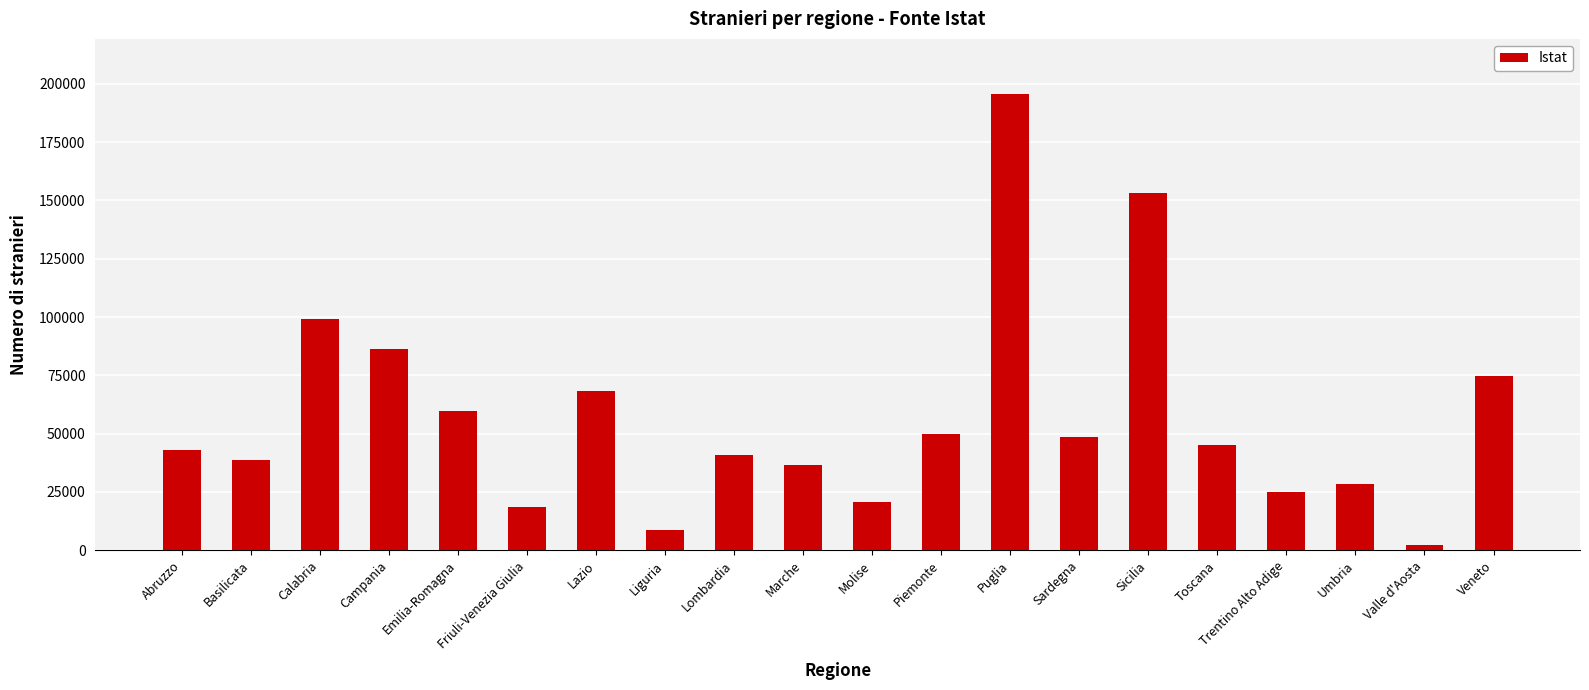

True or false: the data shows 21806 at Lazio.

False